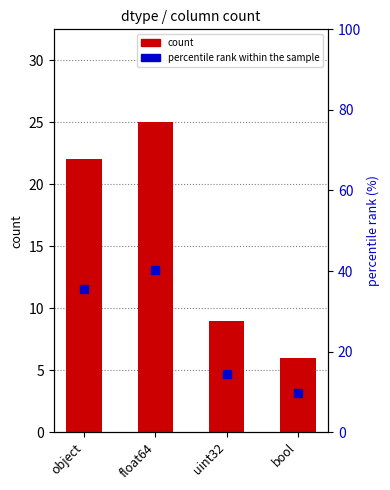

Rank the series by their average value, from highest to lowest.

percentile rank within the sample, count